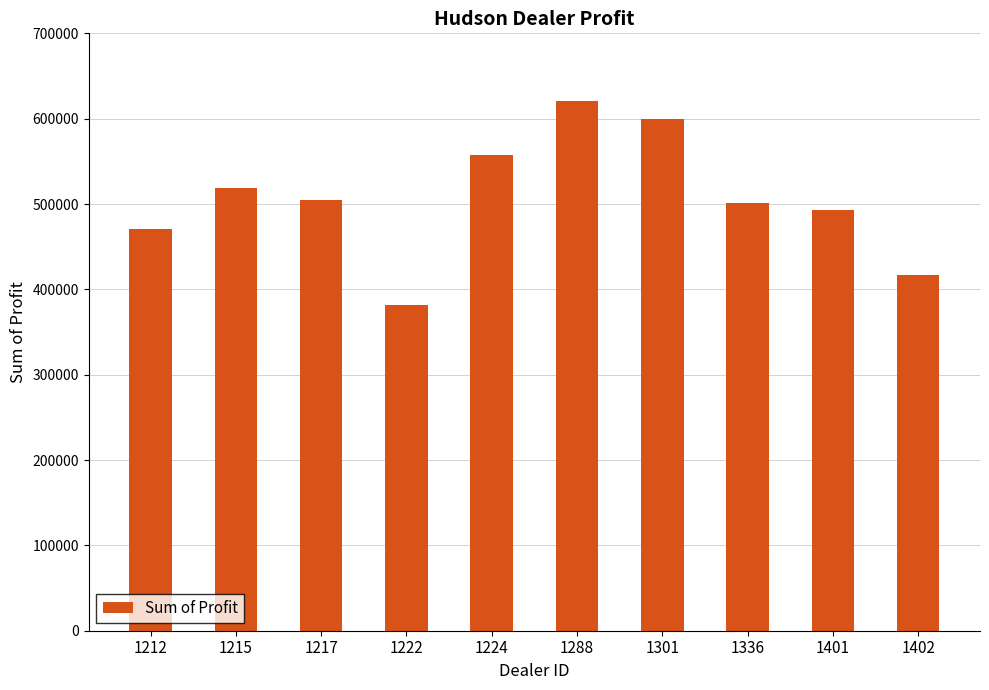

Approximately how many times larger is the value at 1215 compared to 1217?

1.0